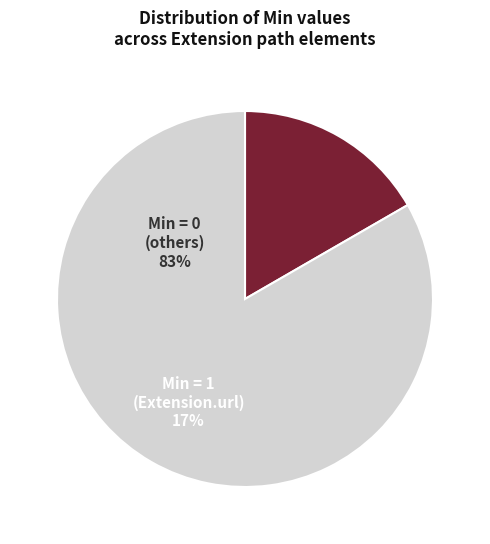

Does any single category account for the majority?

Yes